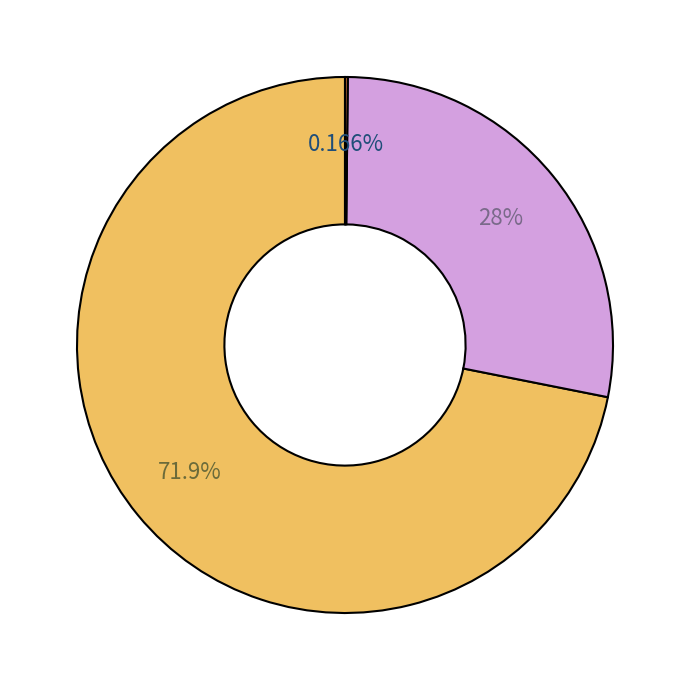

Is there a majority slice in this chart?

Yes